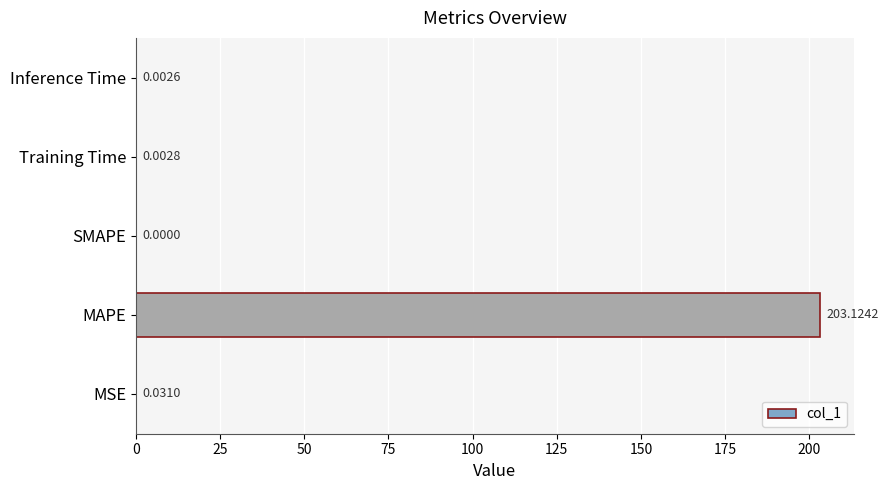

Which category has the highest value across all series?

MAPE